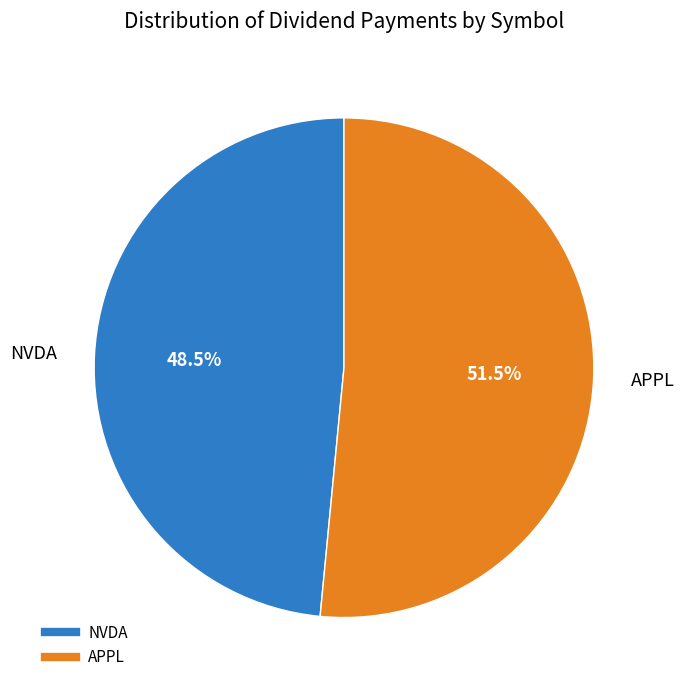

To the nearest percent, what is the difference between the largest and smallest slice percentages?

3%